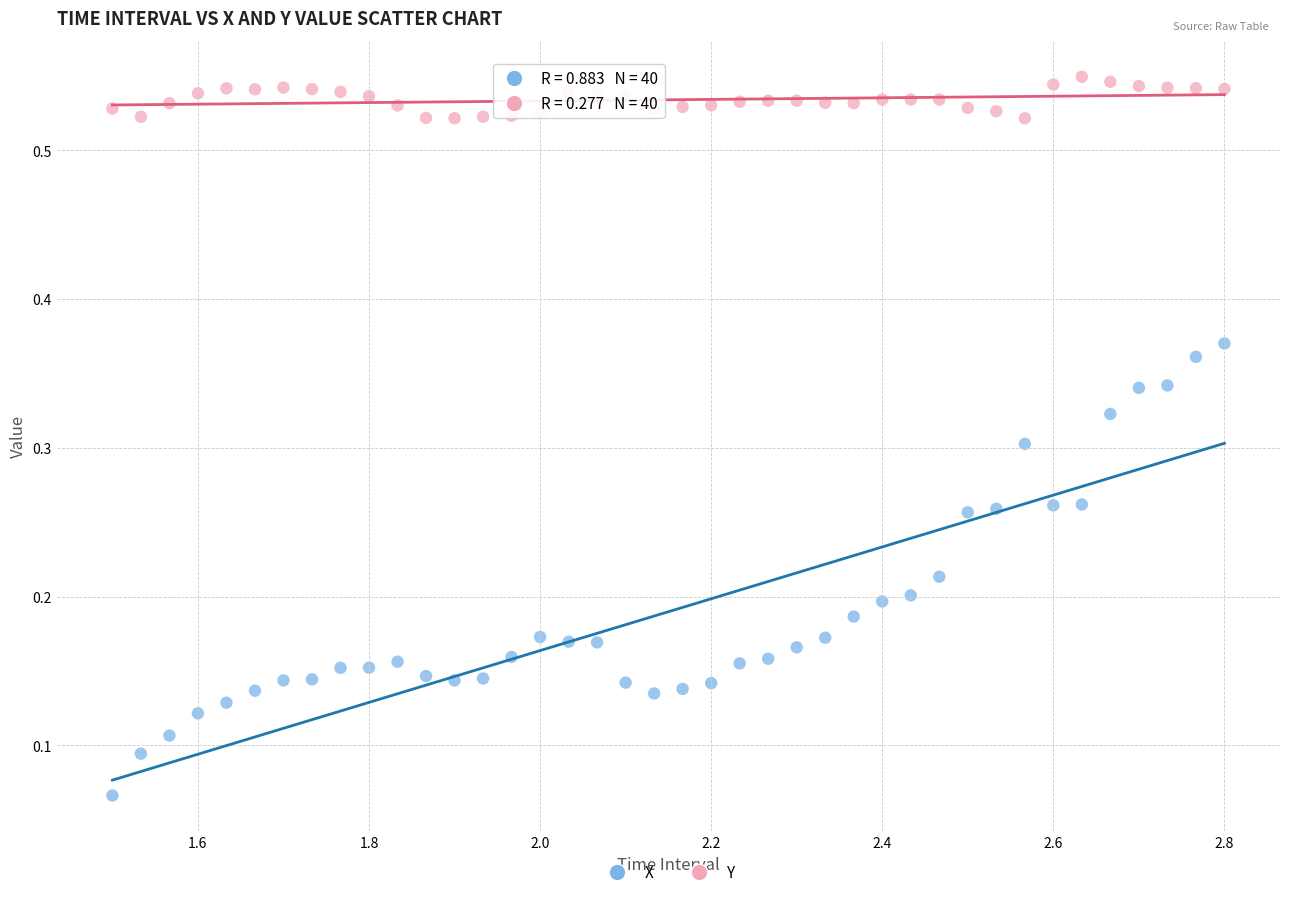

What is the X range (max minus min) for the scatter plot?

1.3